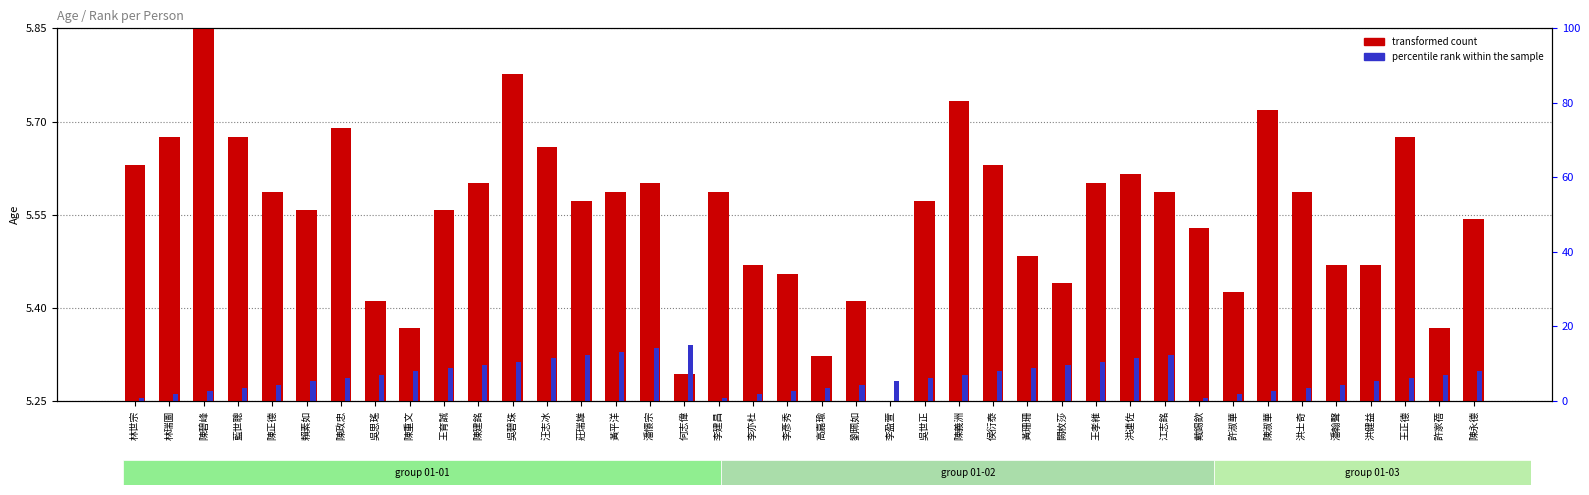

What is the label of the 25th bar from the right?

潘懷宗